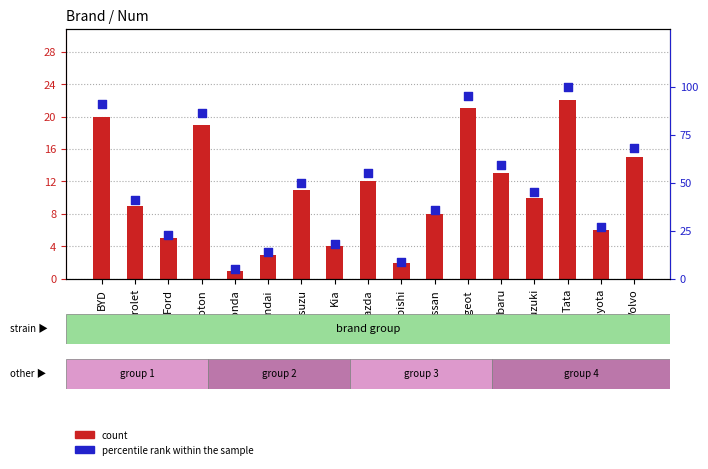

At how many categories does at least one series exceed 57?

6